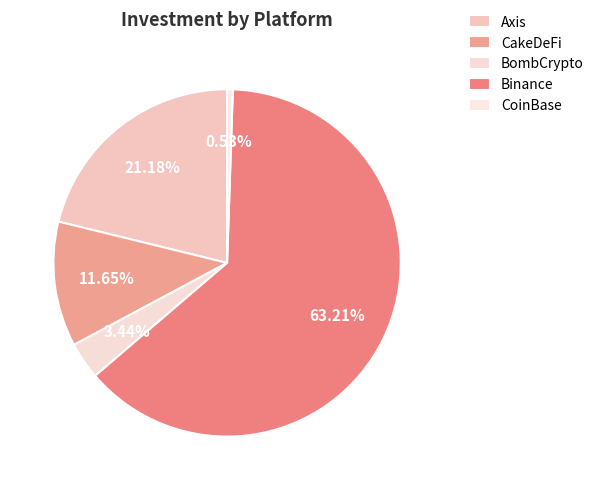

What is the change in value from CakeDeFi to CoinBase?

-210